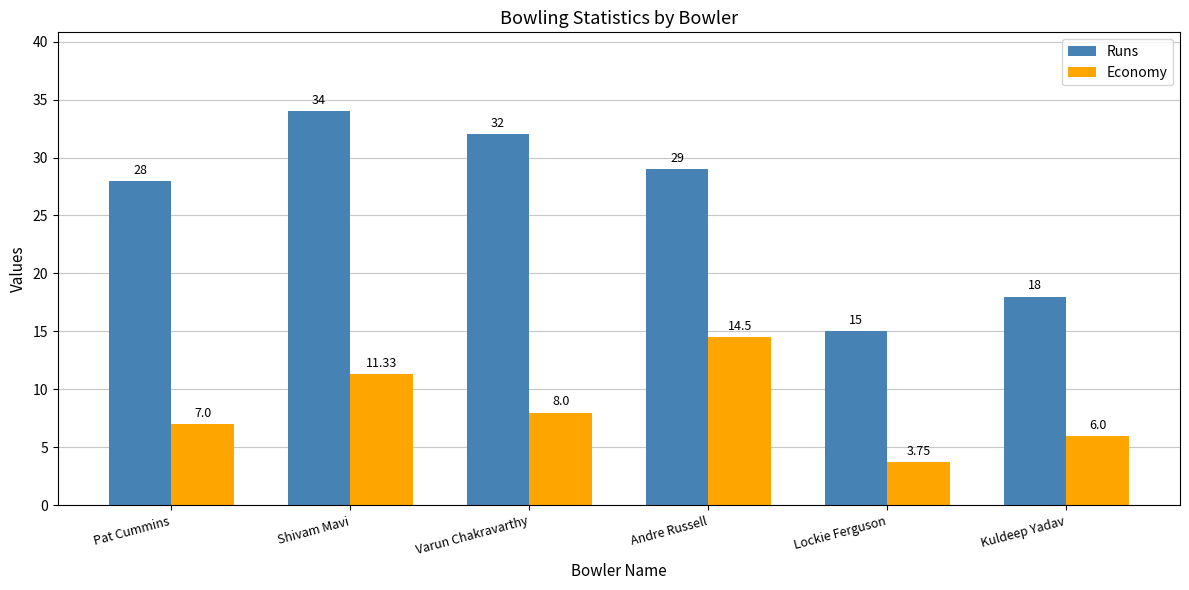

Which series changed the most between Varun Chakravarthy and Lockie Ferguson?

Runs